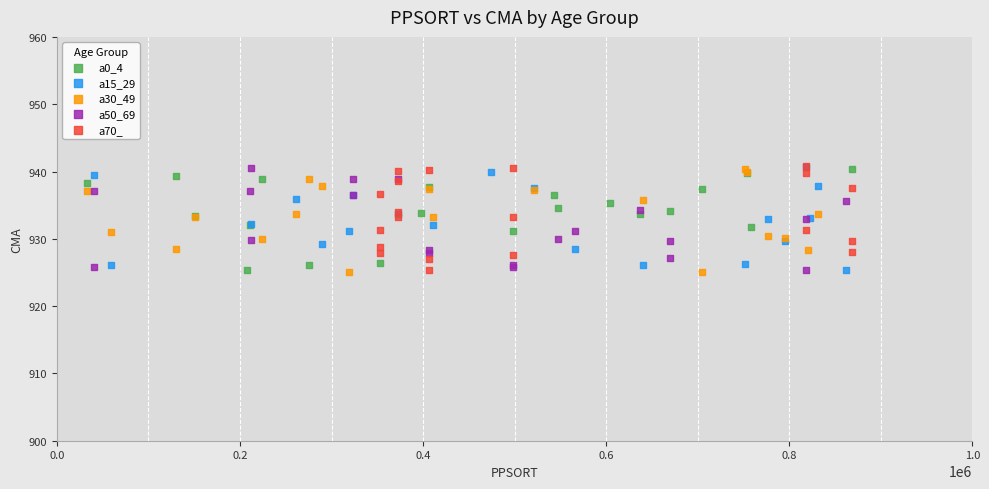

What are all the series names shown in the legend?

a0_4, a15_29, a30_49, a50_69, a70_